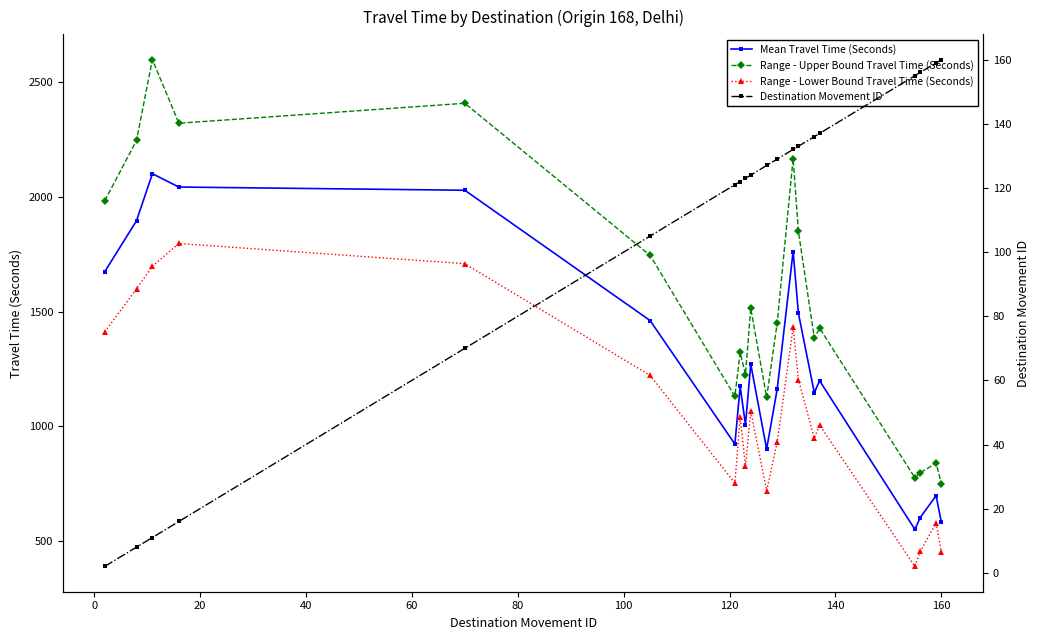

What is the highest value of the Mean Travel Time (Seconds) series?

2101